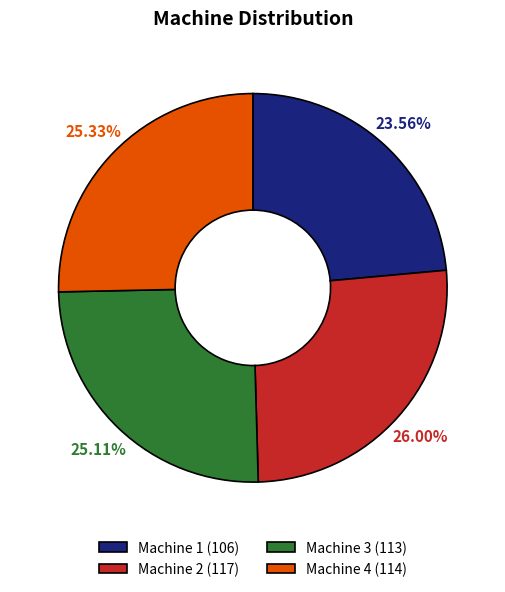

Between Machine 2 and Machine 3, which is larger?

Machine 2